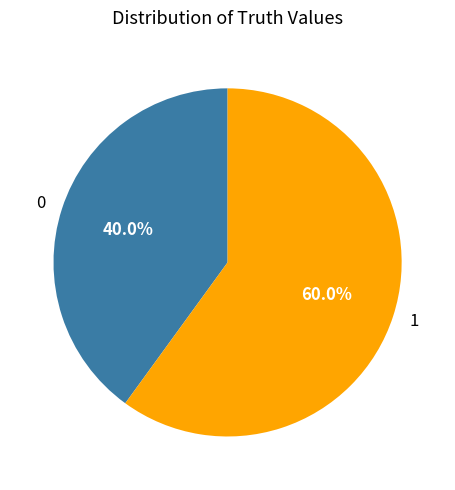

What percentage is the 0 slice, to the nearest percent?

40%